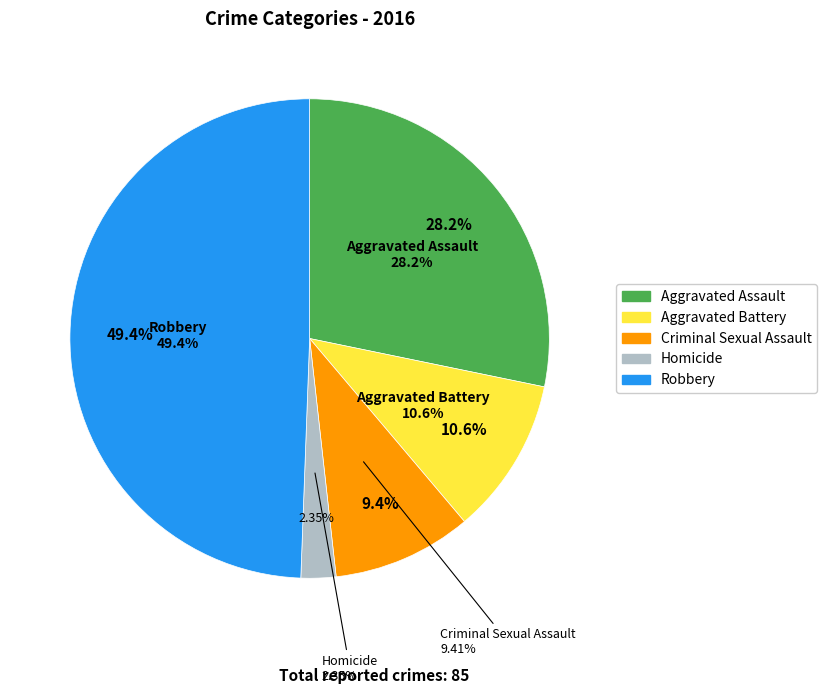

Which slice is the largest?

Robbery